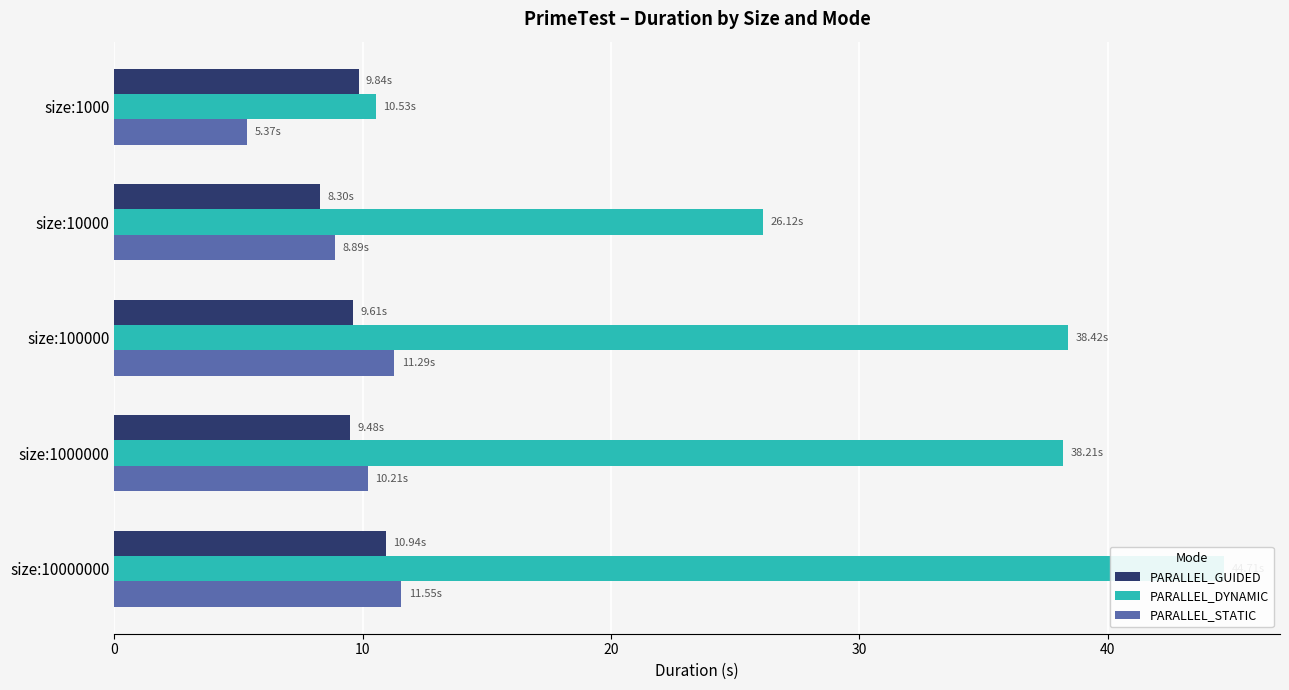

Which series has the largest range (max minus min)?

PARALLEL_DYNAMIC